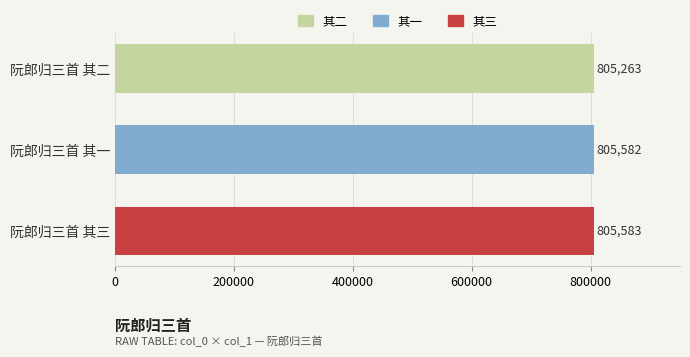

Are the bars grouped side by side (vs. stacked)?

No